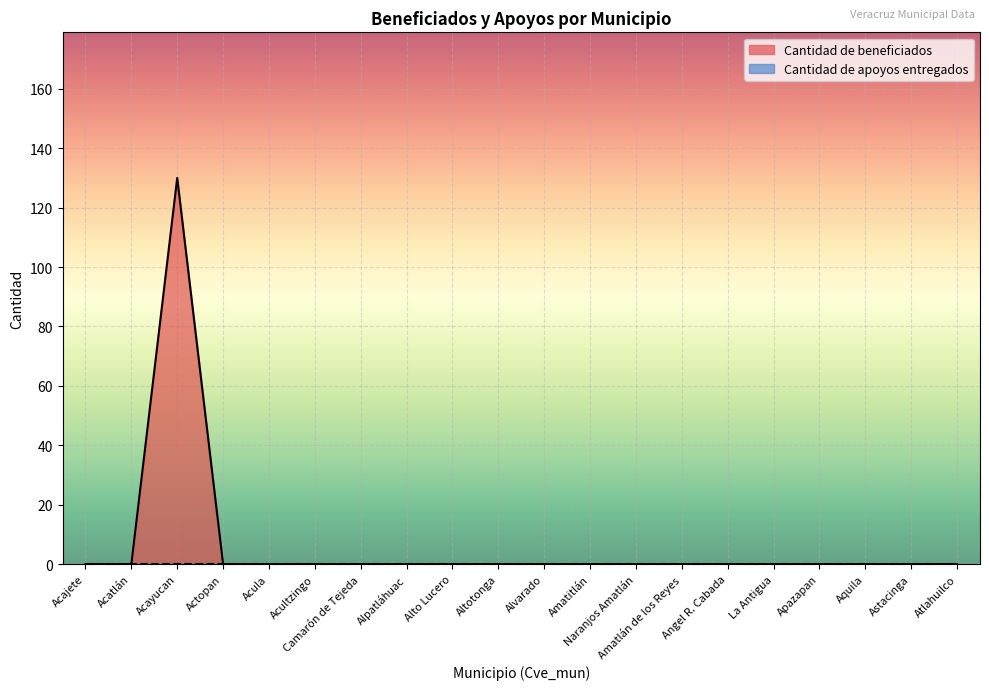

Between Camarón de Tejeda and Acajete, which is larger?

Camarón de Tejeda